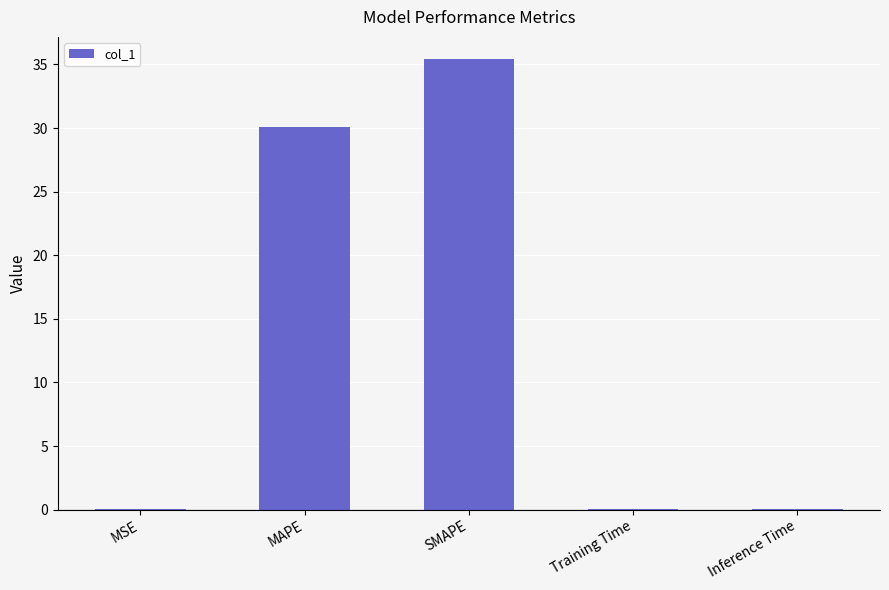

Which has a higher value, Training Time or SMAPE?

SMAPE